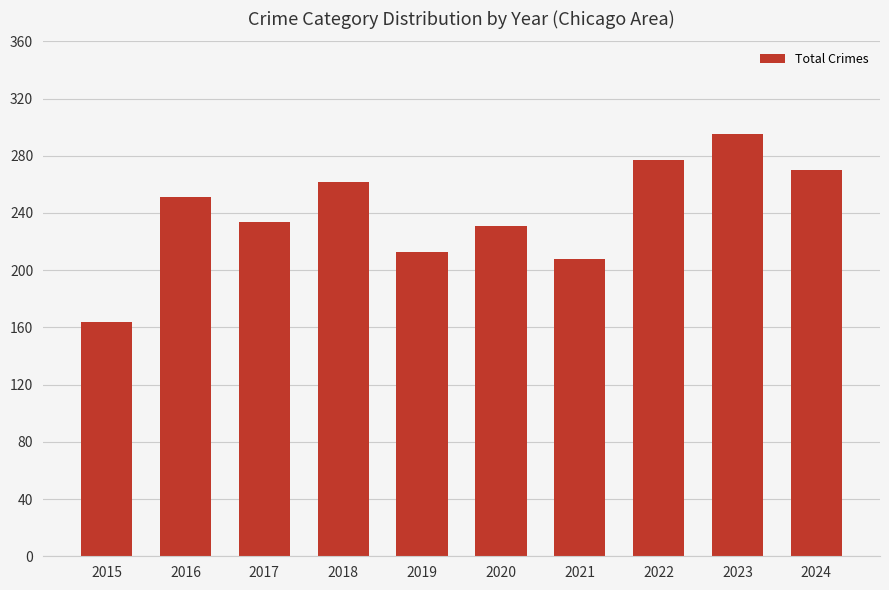

Rank the categories by value from highest to lowest.

2023, 2022, 2024, 2018, 2016, 2017, 2020, 2019, 2021, 2015